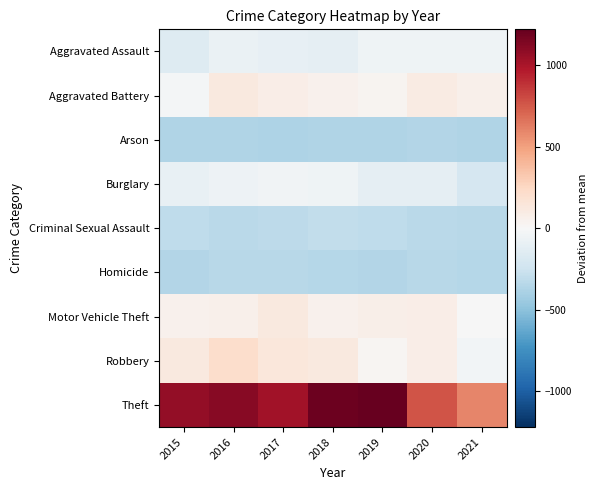

What is the greatest value displayed?

1220.8